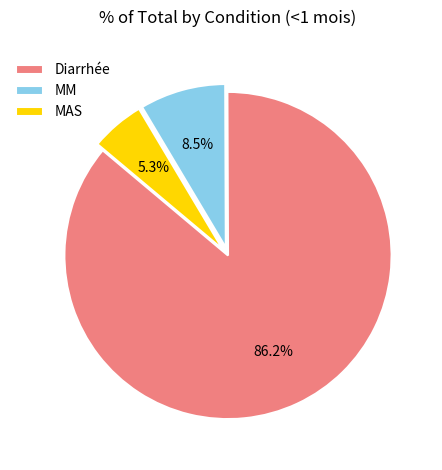

Between Diarrhée and MAS, which is larger?

Diarrhée